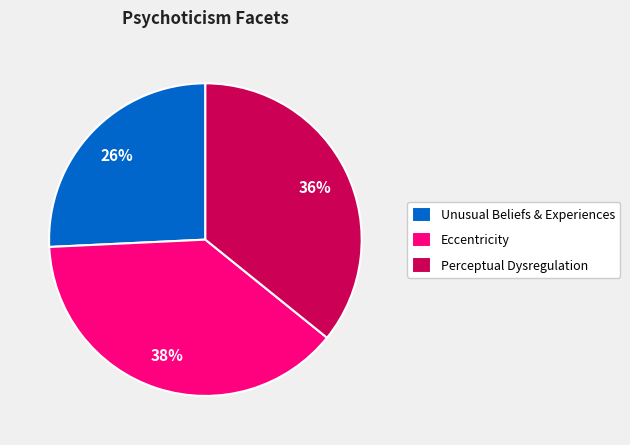

How many slices are in this pie chart?

3